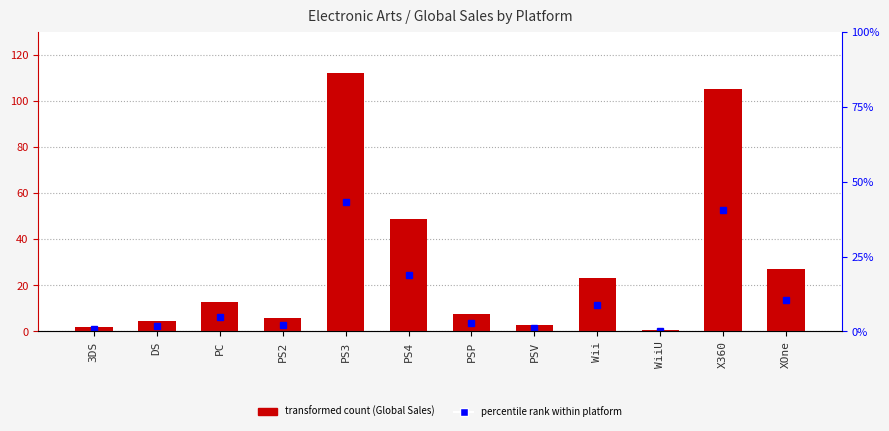

Where is the data nearest to the value 56?

PS4